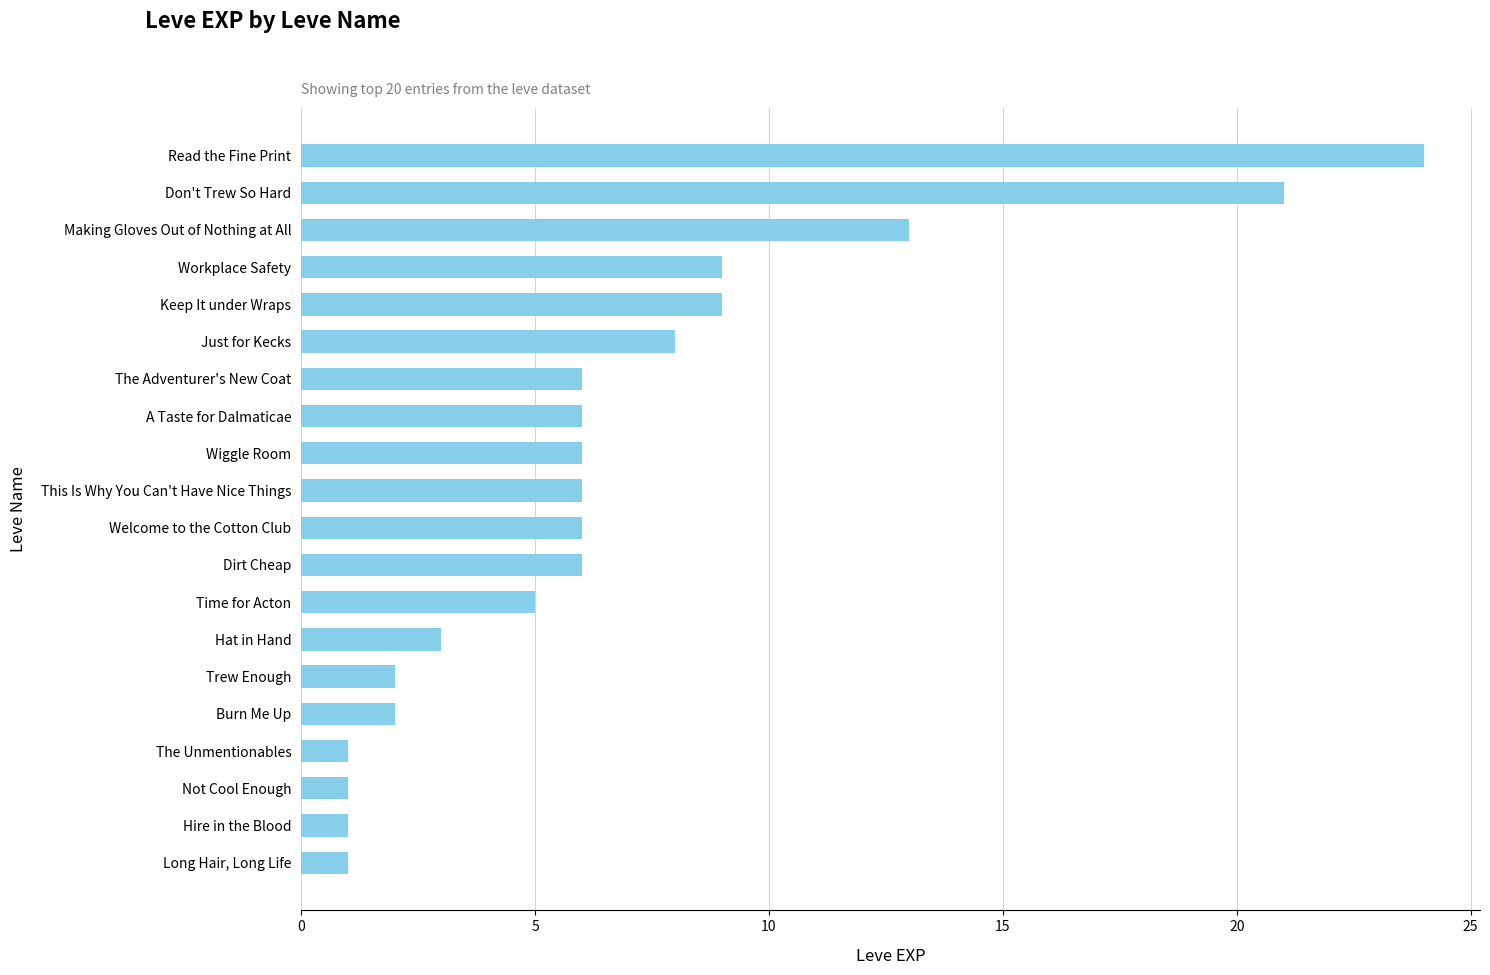

What position from the top is Just for Kecks?

6